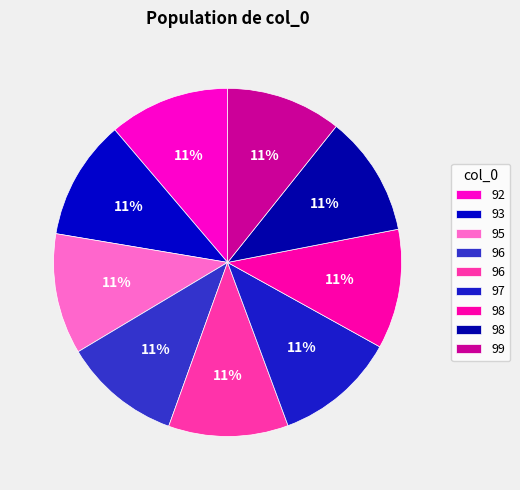

How many slices are in this pie chart?

9